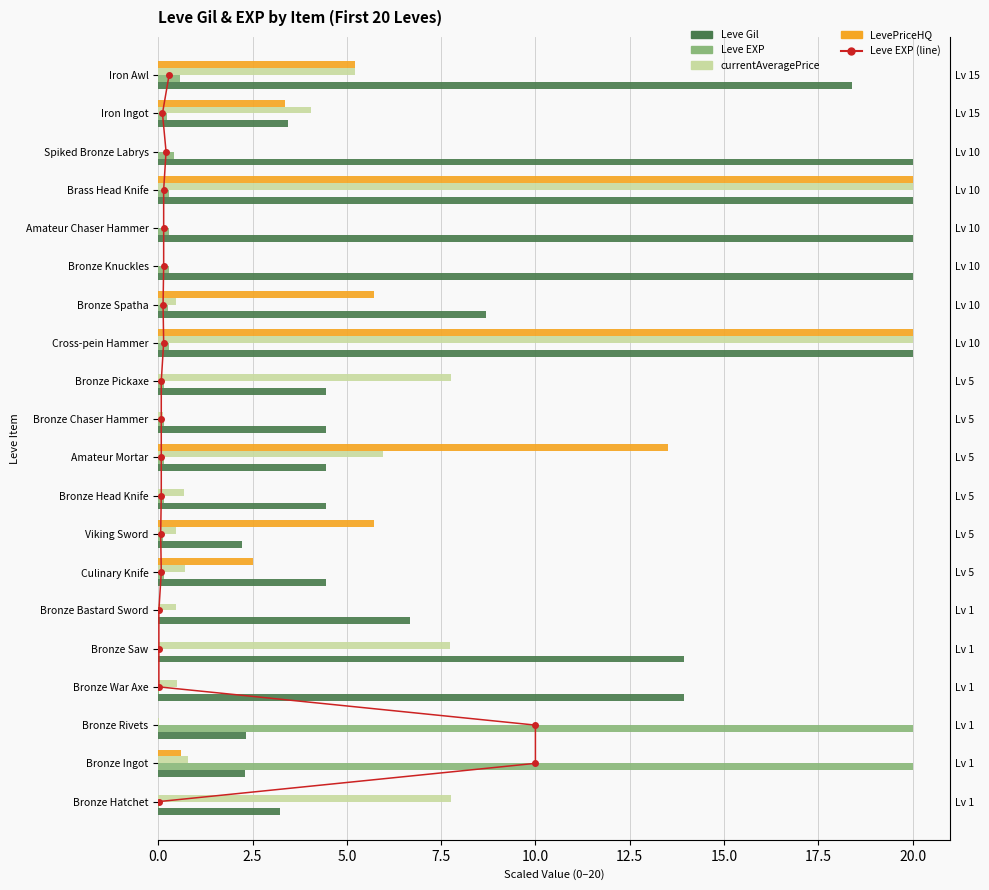

How many categories are shown in the chart?

20